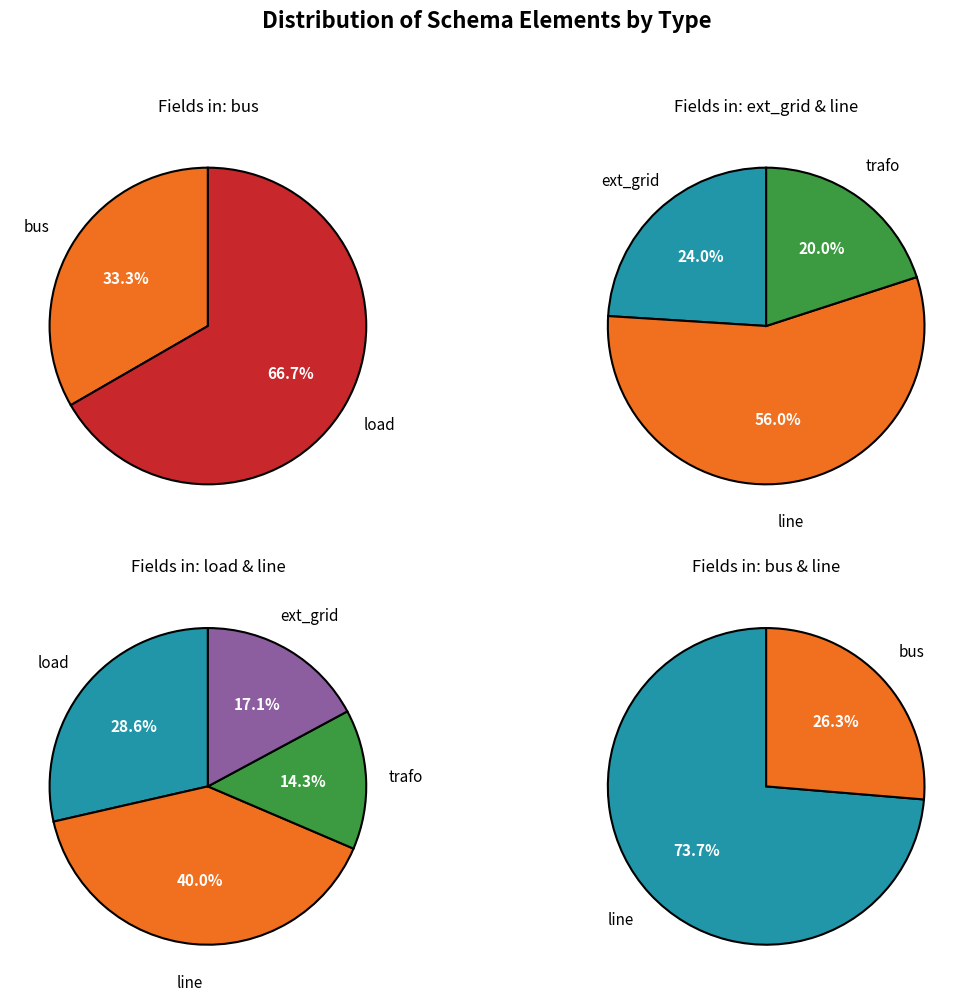

What is the largest slice in the pie chart?

line